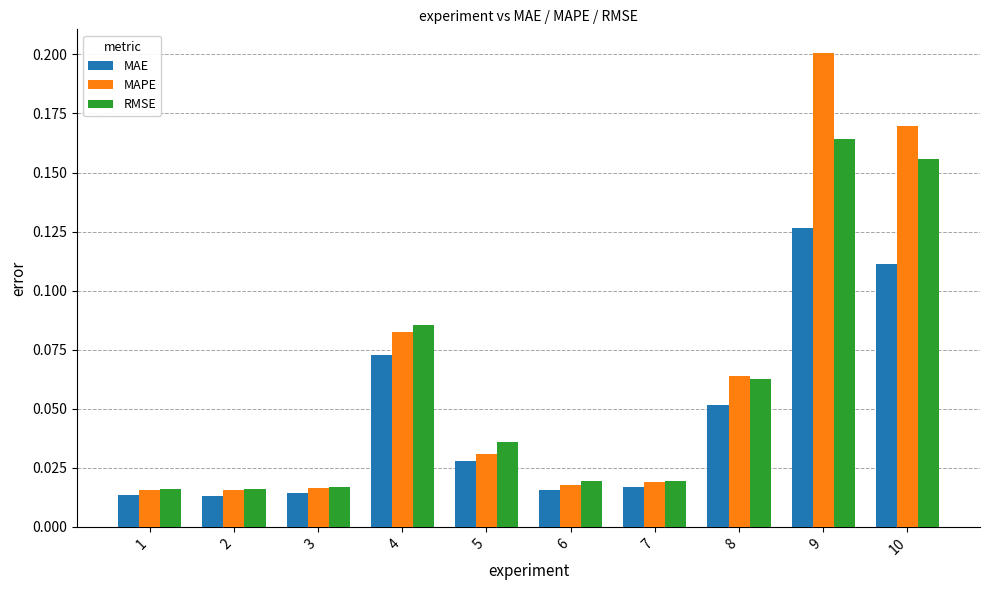

List the series in order of their peak value, highest first.

MAPE, RMSE, MAE